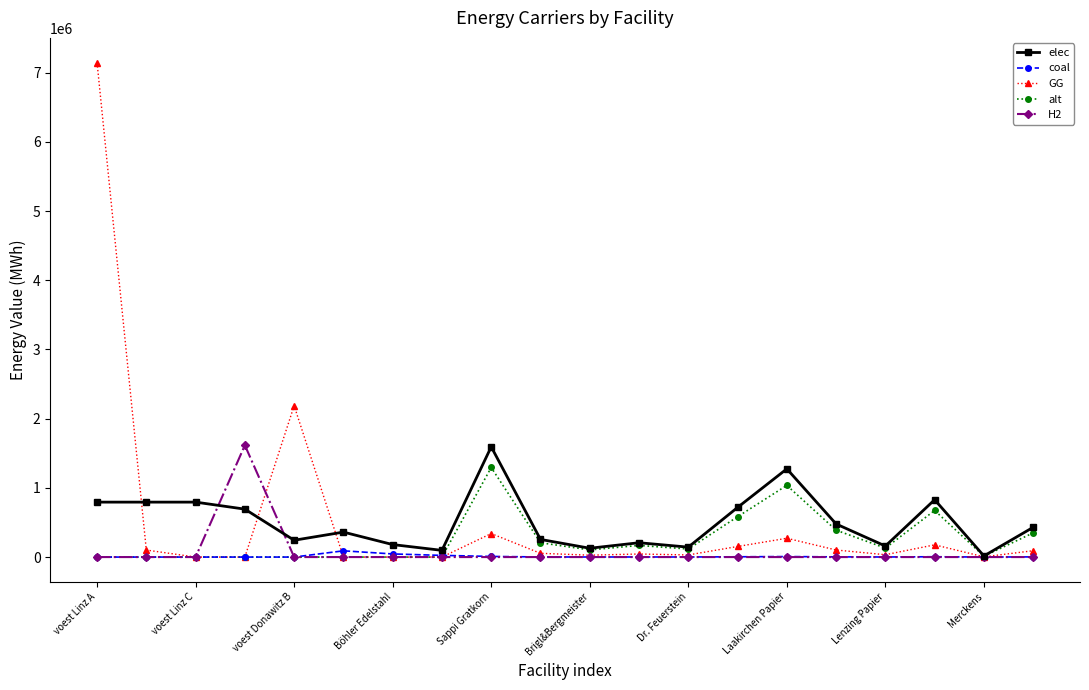

Which series has the widest spread of values?

GG